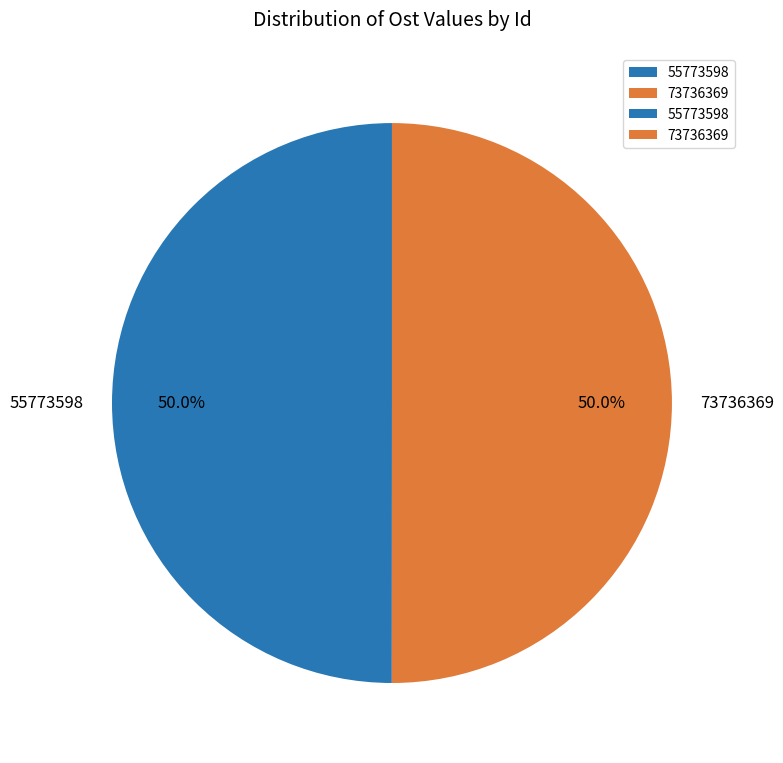

Do 55773598 and 73736369 together represent more than half of the pie?

Yes